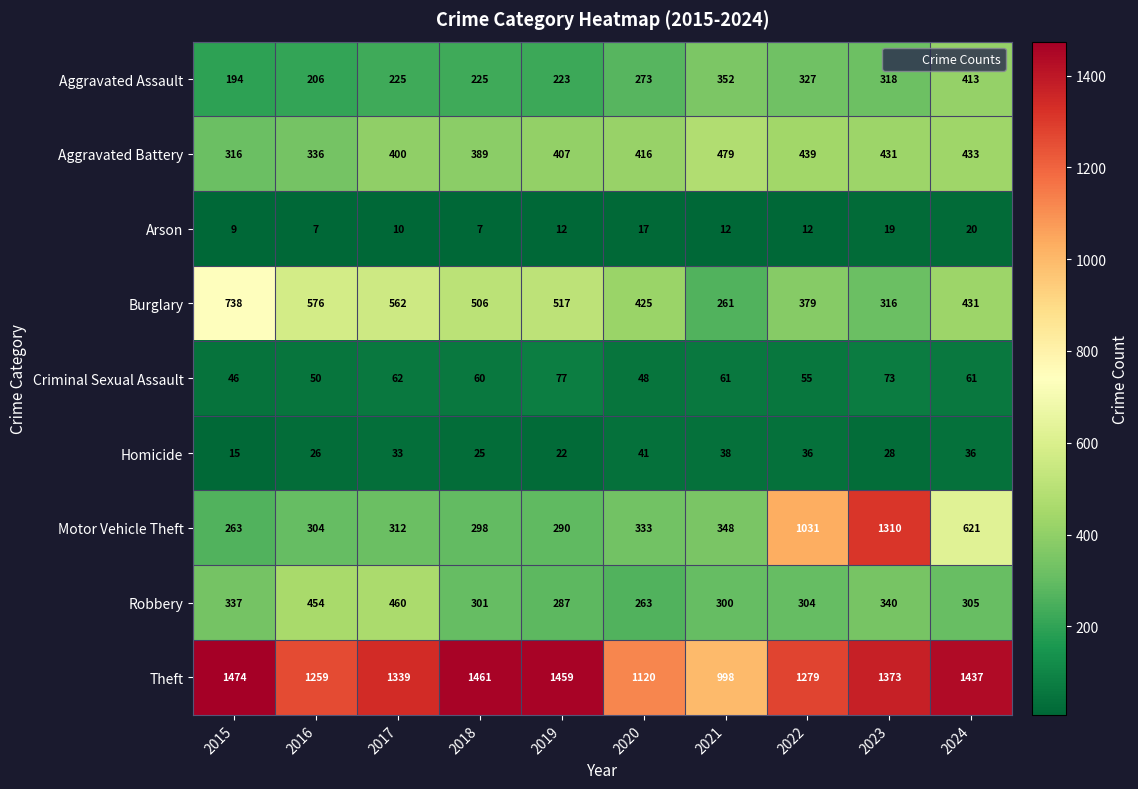

What is the sum of all Burglary values?

4711